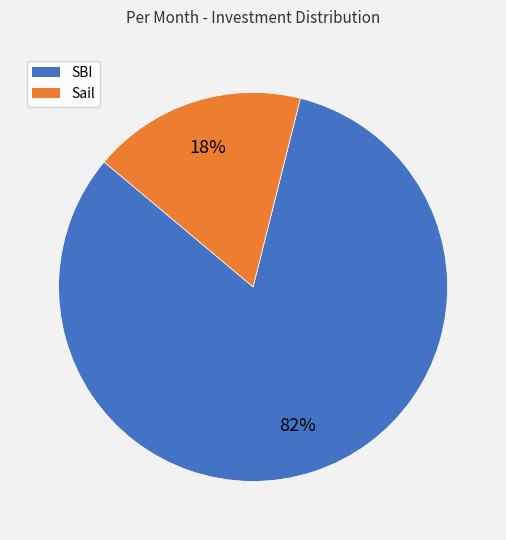

Which has a higher value, SBI or Sail?

SBI